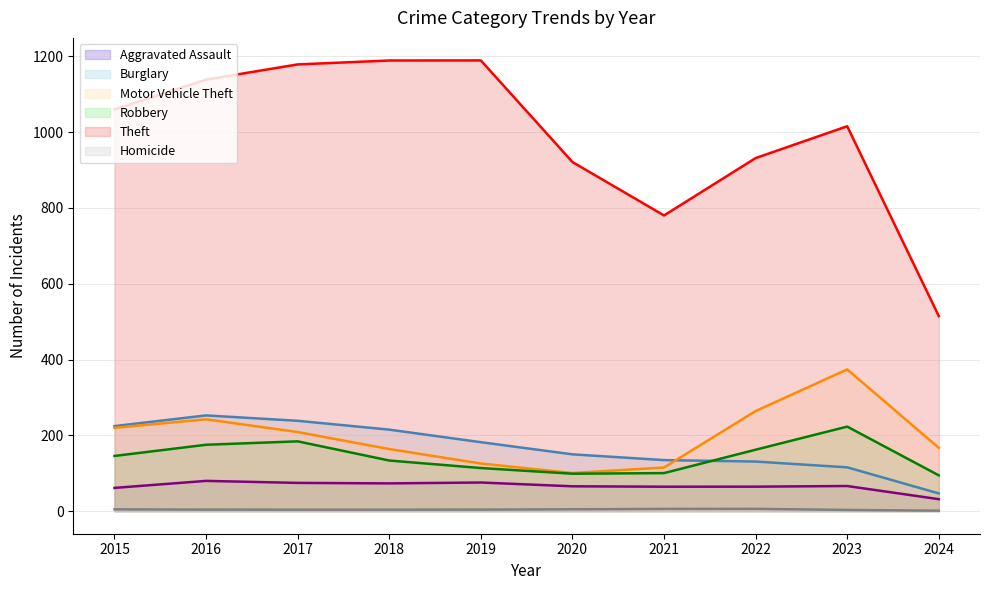

True or false: Homicide has a value of 9 at 2020.

False